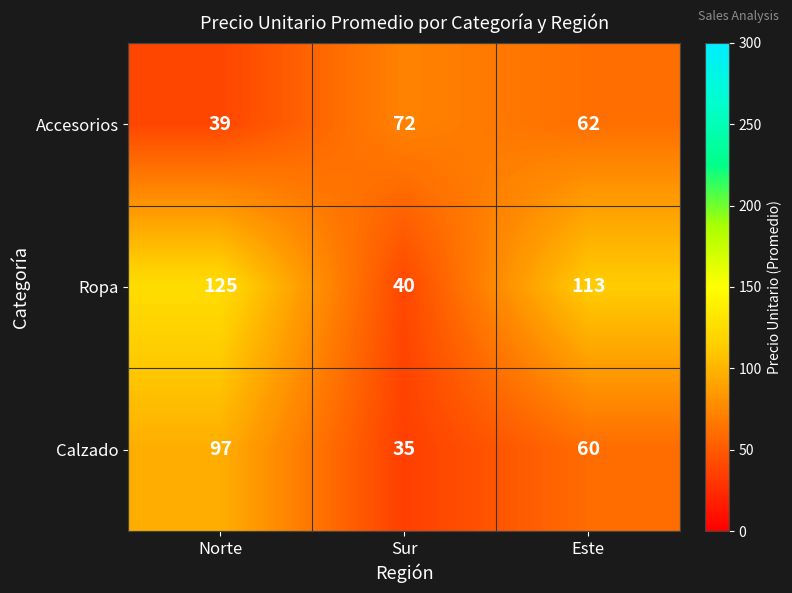

List the series in order of their overall mean, highest first.

Ropa, Calzado, Accesorios